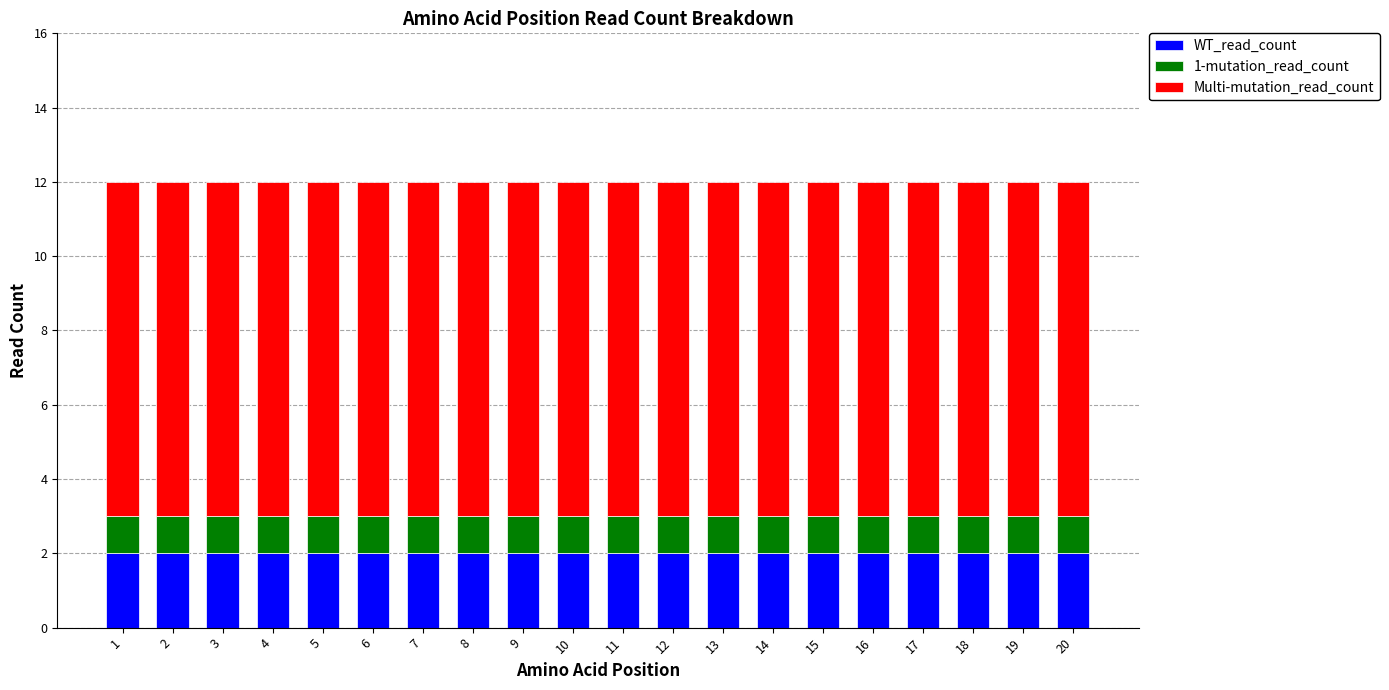

What is the total value across all series at 4?

12